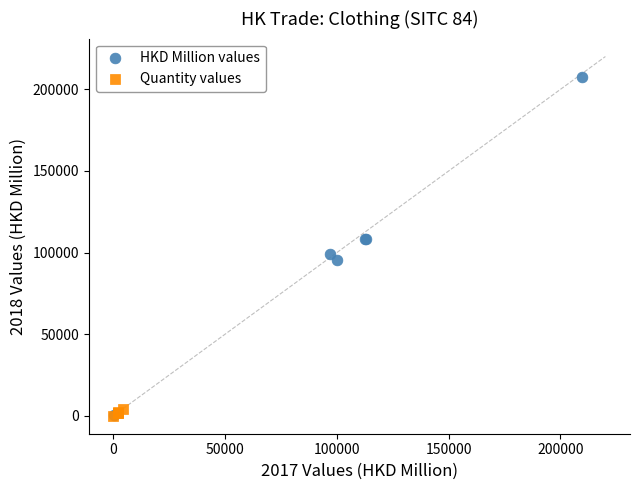

Which series has the largest Y range (max minus min)?

HKD Million values